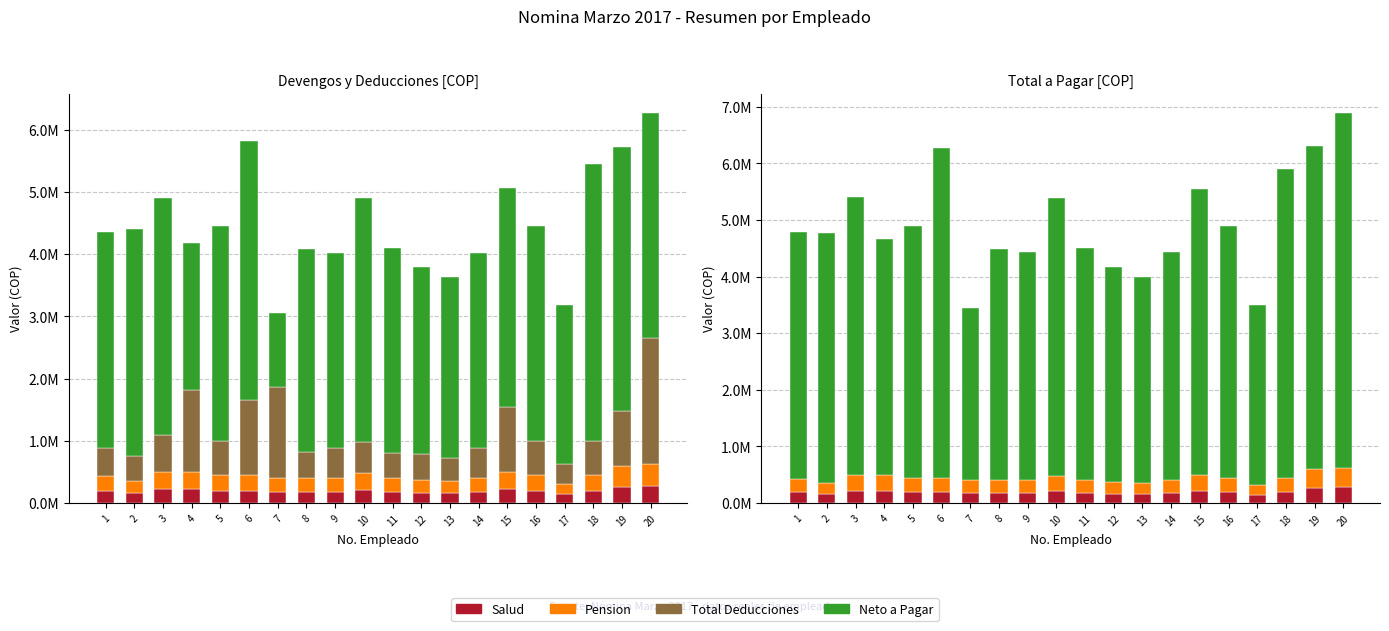

What are all the series names shown in the legend?

Salud, Pension, Total Deducciones, Neto a Pagar